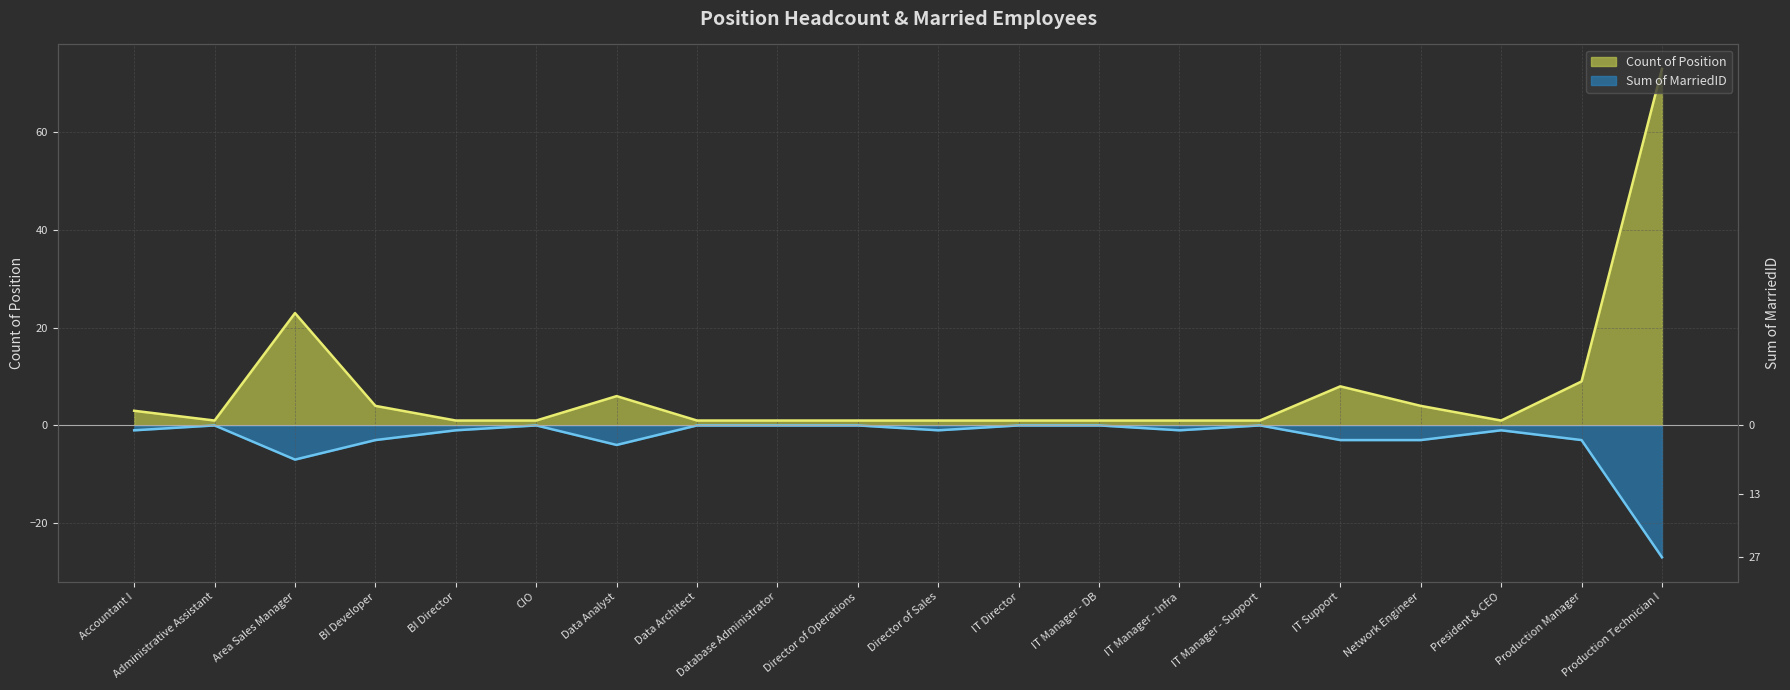

Which series has the largest range (max minus min)?

Count of Position